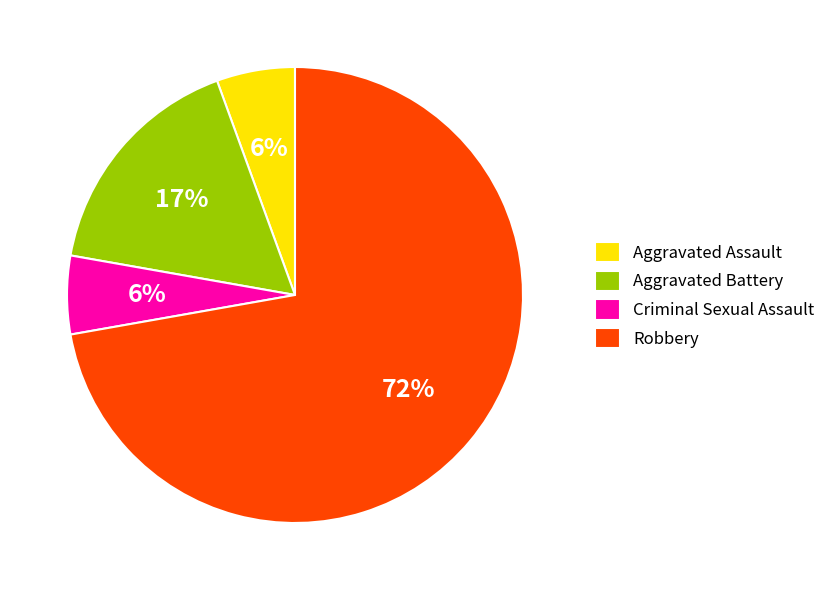

To the nearest percent, what percentage of the pie is Aggravated Battery?

17%